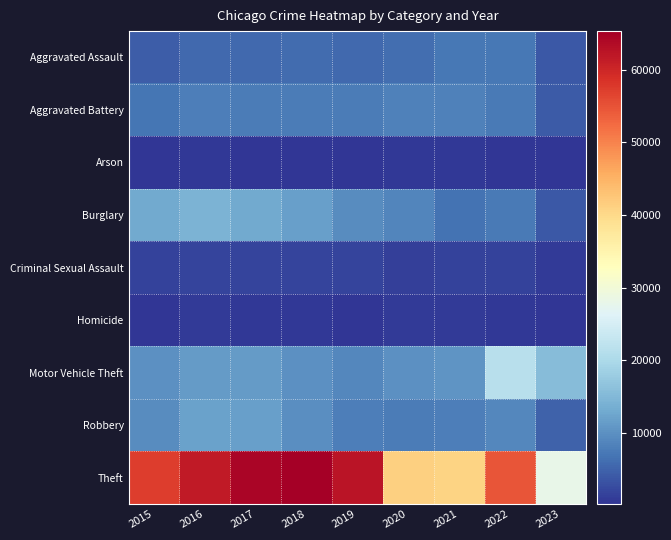

What is the greatest value displayed?

65286